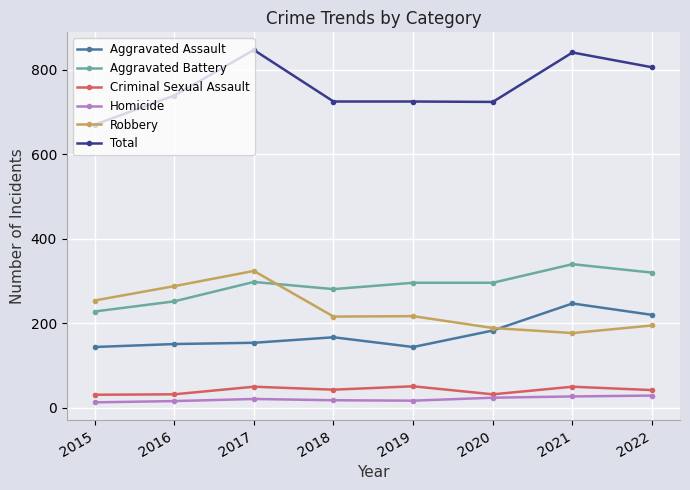

What are all the series names shown in the legend?

Aggravated Assault, Aggravated Battery, Criminal Sexual Assault, Homicide, Robbery, Total